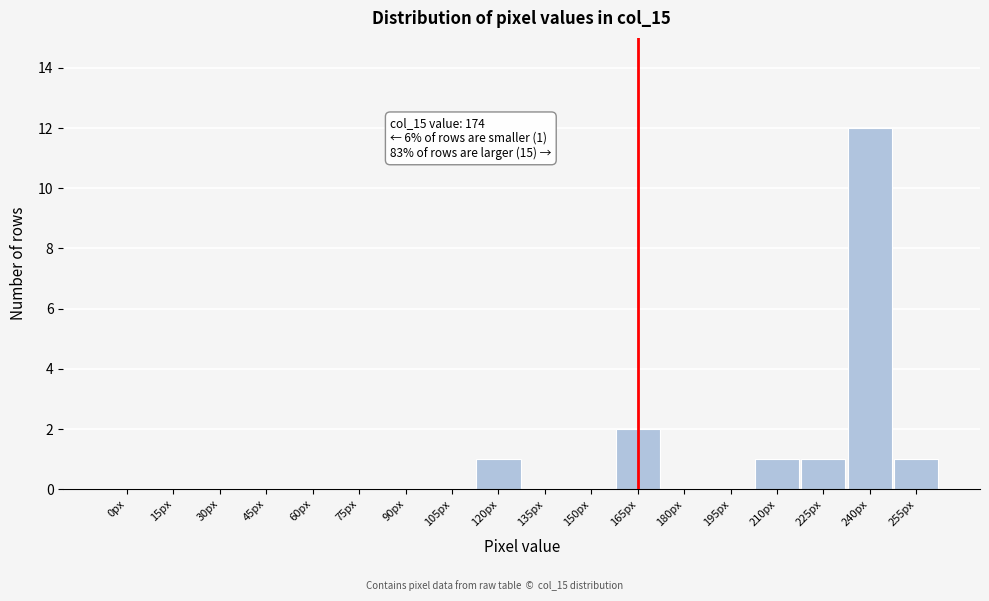

Reading right to left, what are all the values shown in this chart?

255px=1	240px=12	225px=1	210px=1	195px=0	180px=0	165px=2	150px=0	135px=0	120px=1	105px=0	90px=0	75px=0	60px=0	45px=0	30px=0	15px=0	0px=0